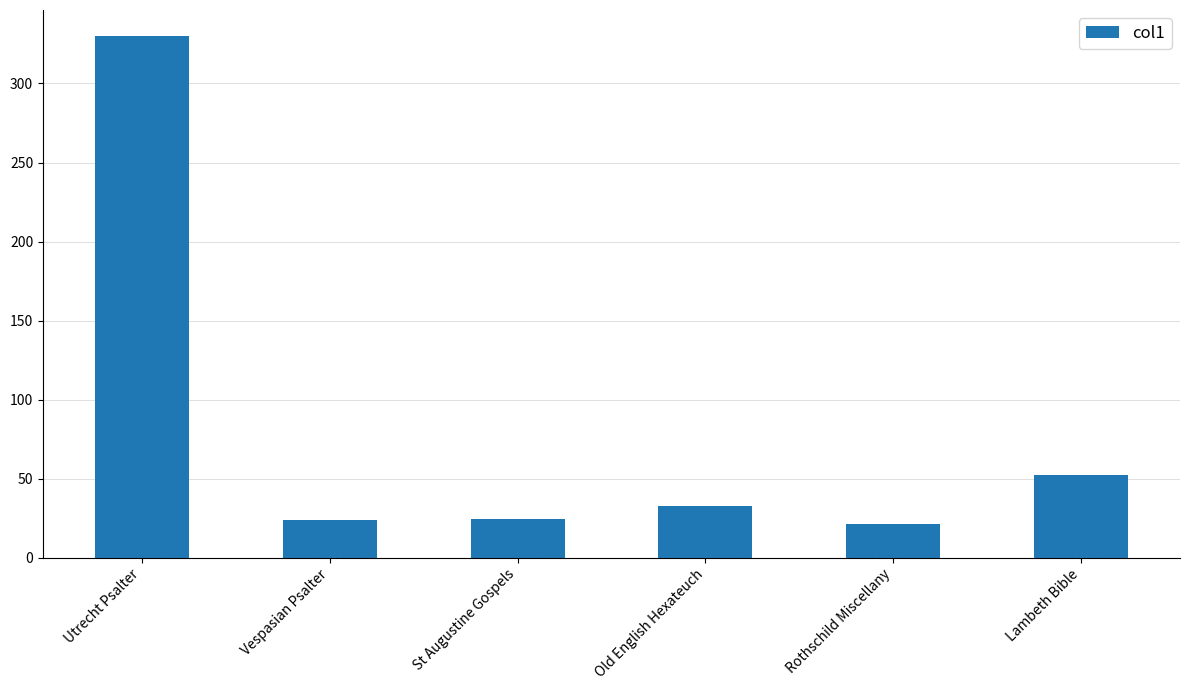

What is the value of the 1st bar from the left?

330.0